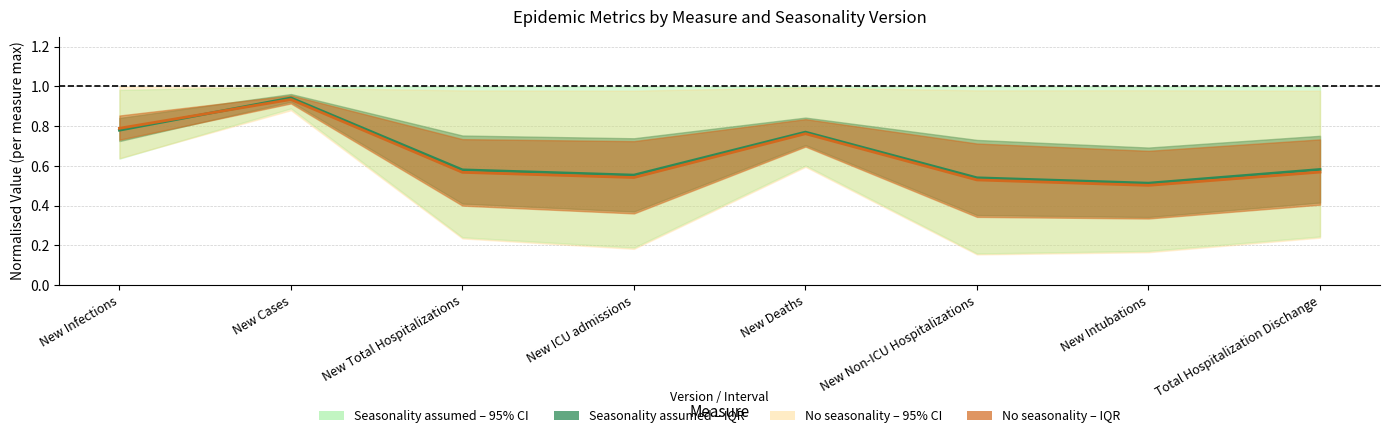

How many times do No seasonality - Median and Seasonality assumed - Median cross each other?

1